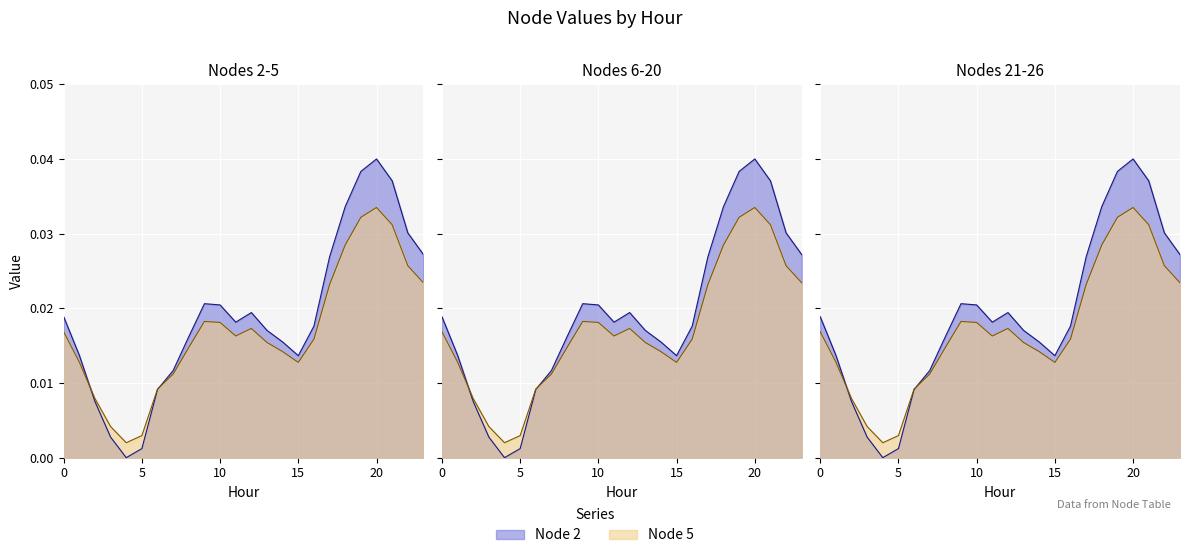

Is the value of Node 24 at 2 greater than the value of Node 9 at 17?

No